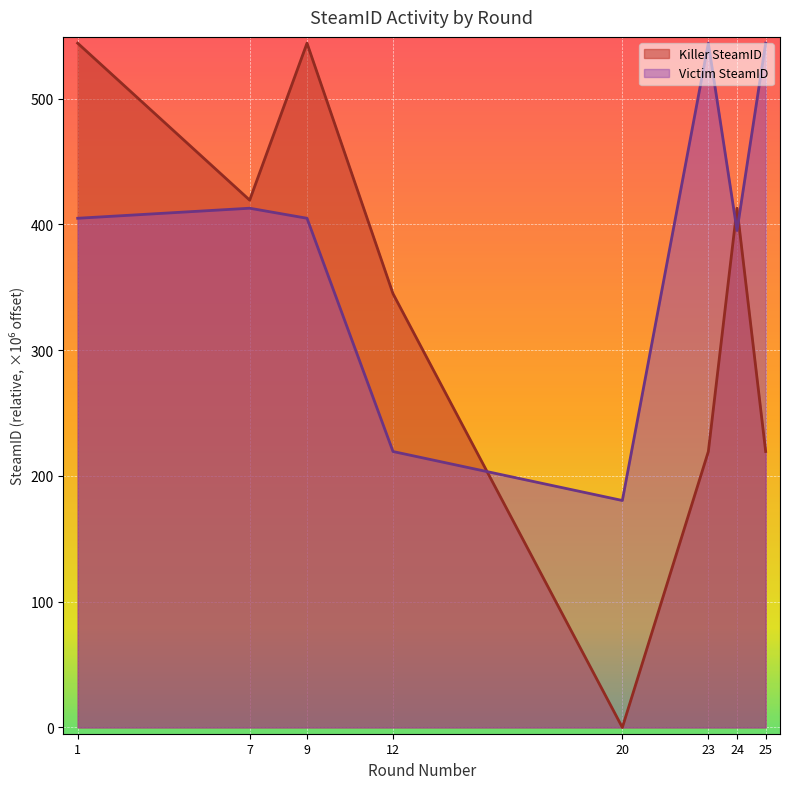

What is the difference between the Victim SteamID values at 20 and 12?

38.9